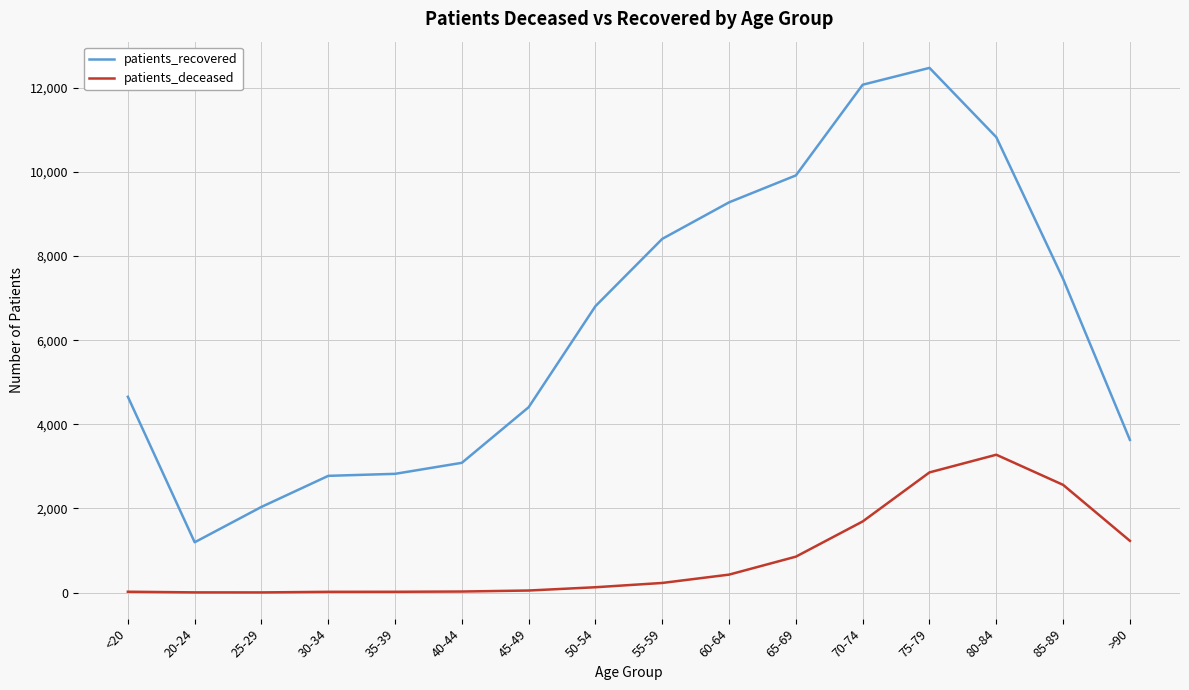

True or false: patients_recovered and patients_deceased cross at least once.

False